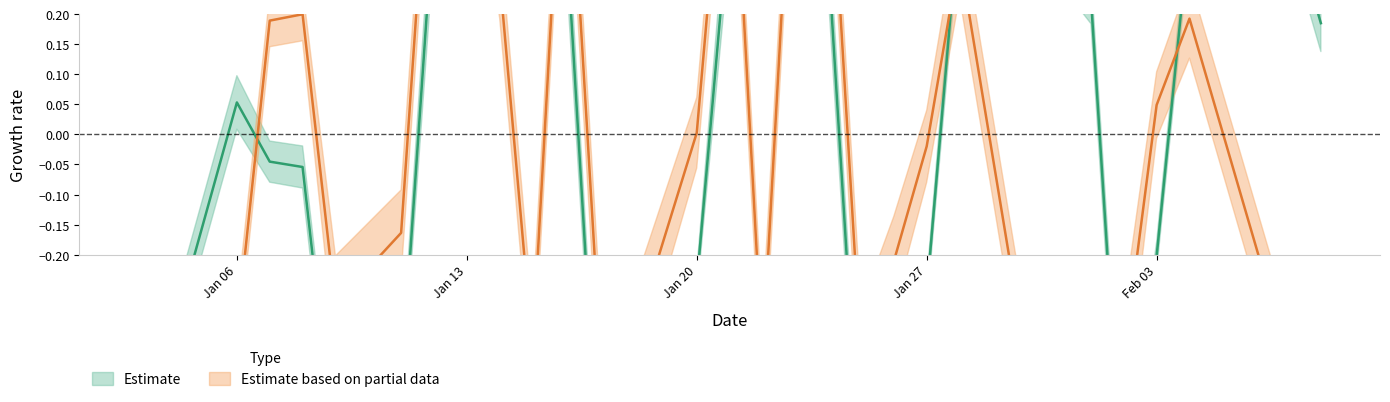

The Hours the FC was active series shows -0.6 at 2014-02-07. True or false?

False